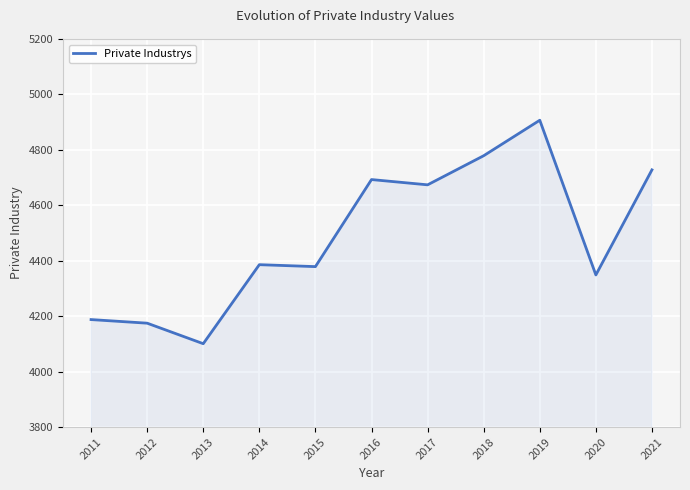

At which category does the chart reach its peak across all series?

2019